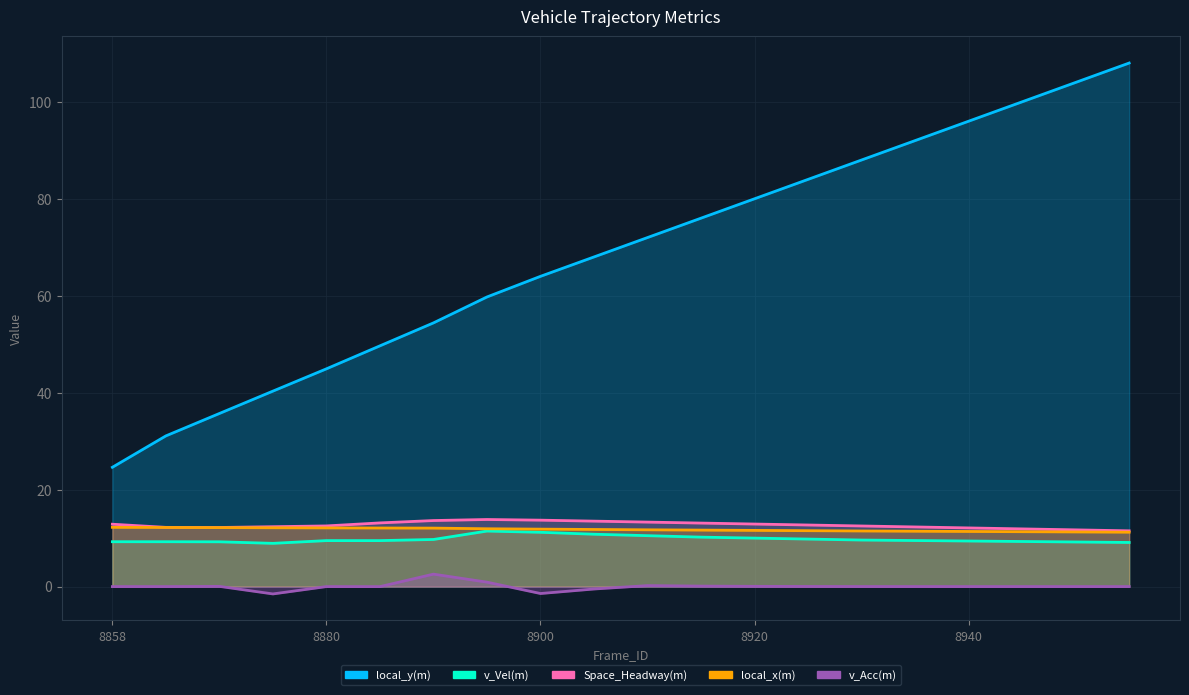

Is it true that local_x(m) equals 11.4 at 8935?

True